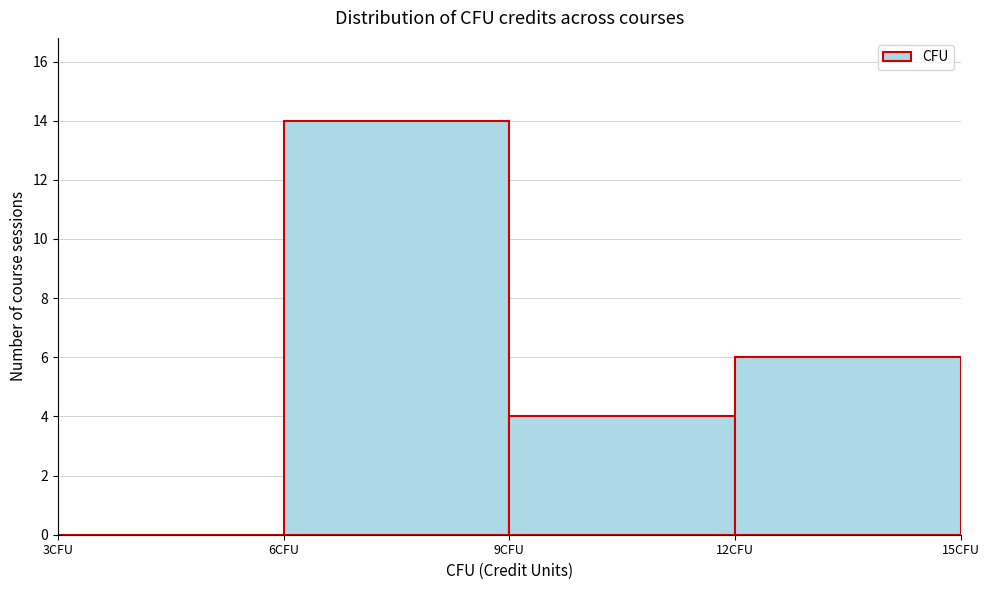

Which range on the x-axis has the tallest bar?

6 to 9